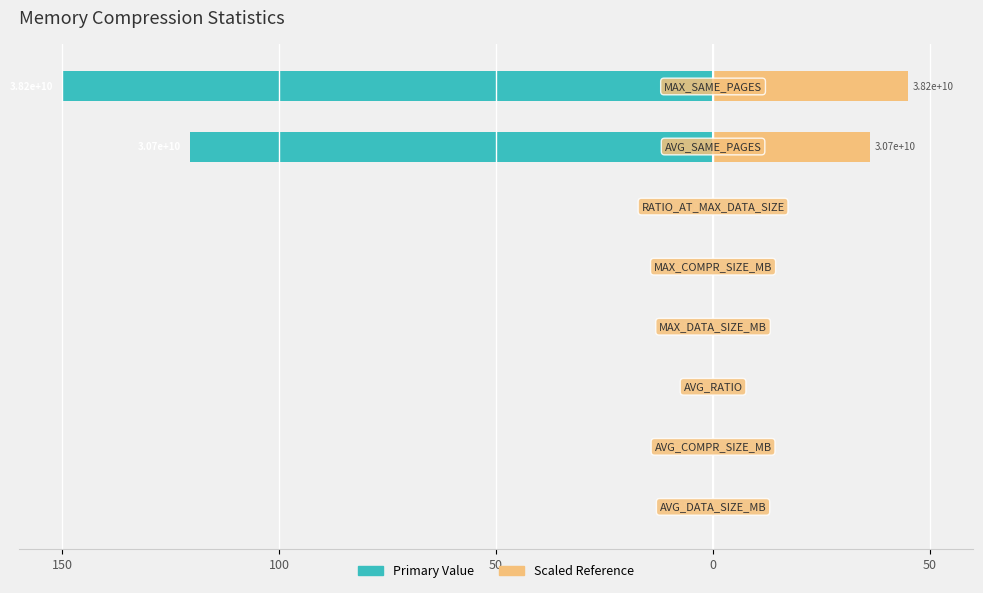

Which series has the largest total across all categories?

col_1 (right)